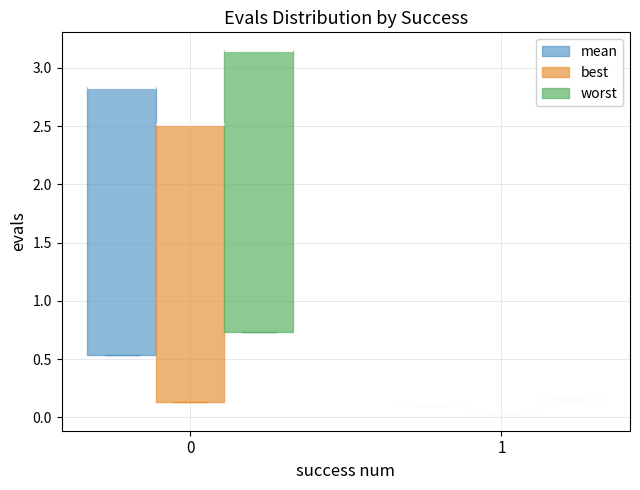

Reading left to right, read every box against the y-axis: the position of its median line, the range the box covers, and the ends of its whiskers. The values are not printed on the chart, so give them approximately, as read against the axis.

0 (mean): median 2.85 (drawn on the box's upper edge), box 0.55 to 2.85, whiskers 0.55 to 2.85
0 (best): median 2.50 (drawn on the box's upper edge), box 0.15 to 2.50, whiskers 0.15 to 2.50
0 (worst): median 3.15 (drawn on the box's upper edge), box 0.75 to 3.15, whiskers 0.75 to 3.15
1 (mean): box collapsed to a line at 0.10, whiskers 0.10 to 0.10
1 (best): box collapsed to a line at 0.05, whiskers 0.05 to 0.05
1 (worst): box collapsed to a line at 0.15, whiskers 0.15 to 0.15